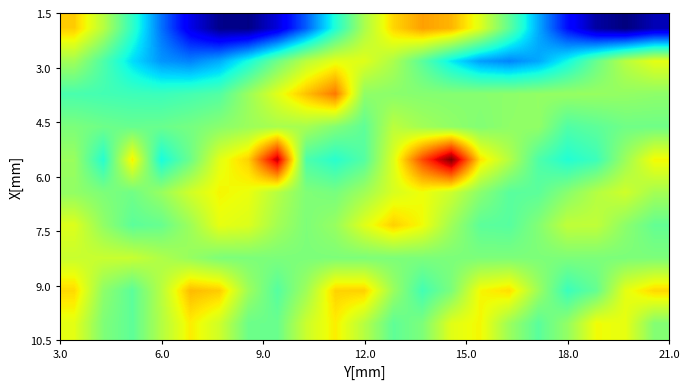

How many data points does each series have?

21